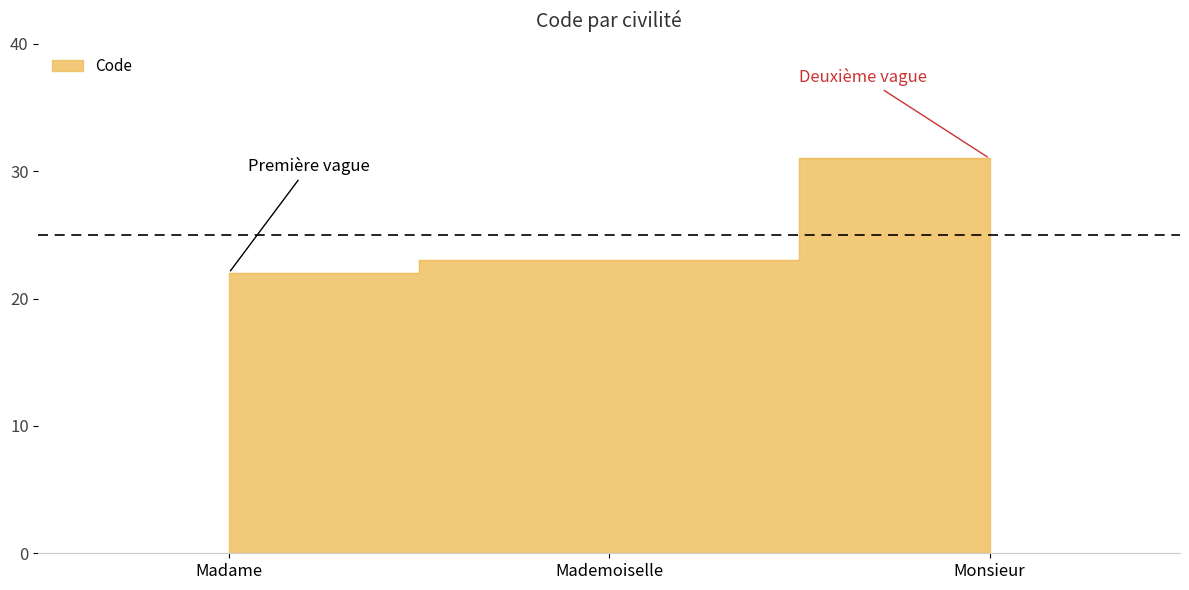

List the labels in order of value, smallest first.

Madame, Mademoiselle, Monsieur